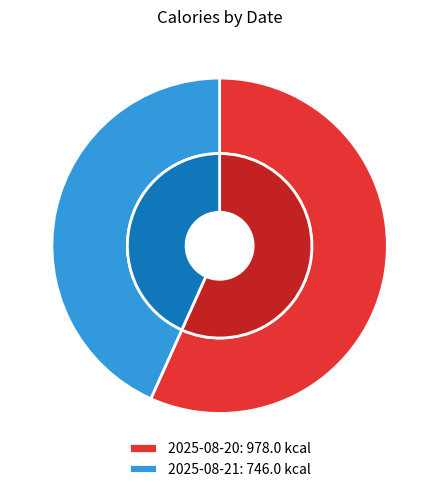

To the nearest percent, what is the difference between the largest and smallest slice percentages?

13%